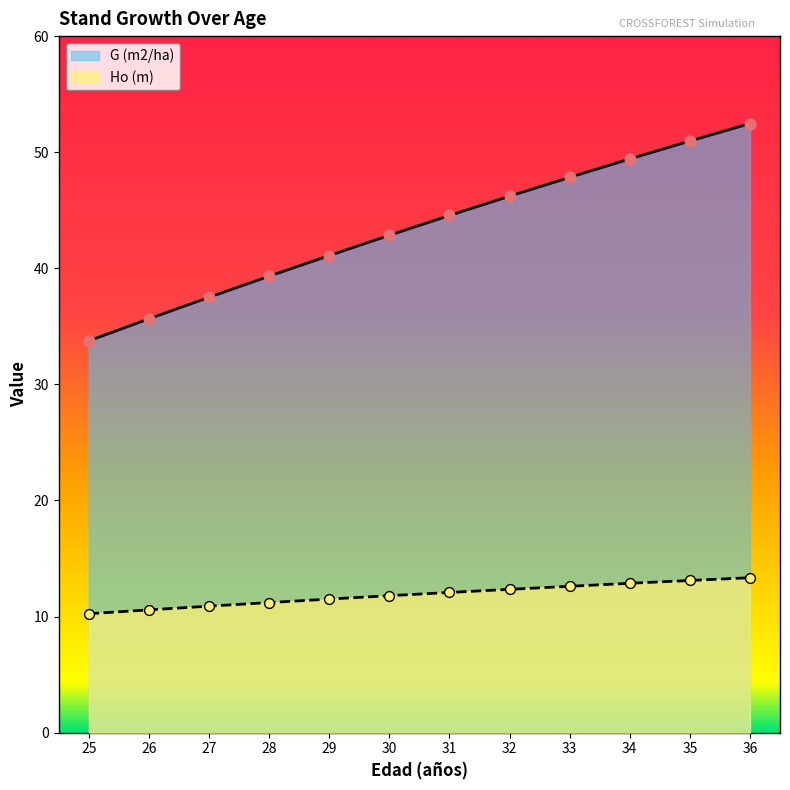

Which series has the largest total across all categories?

G (m2/ha)